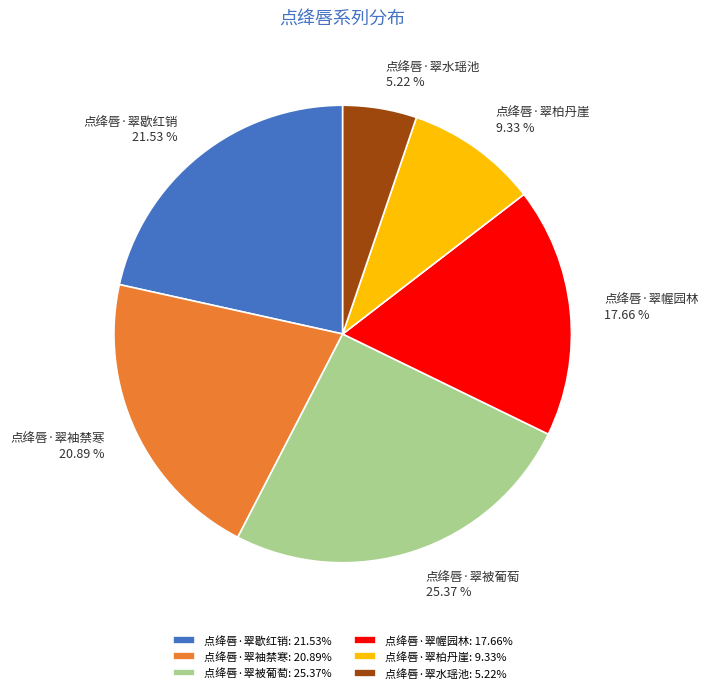

Is it true that 点绛唇·翠被葡萄 is 25% of the pie?

True